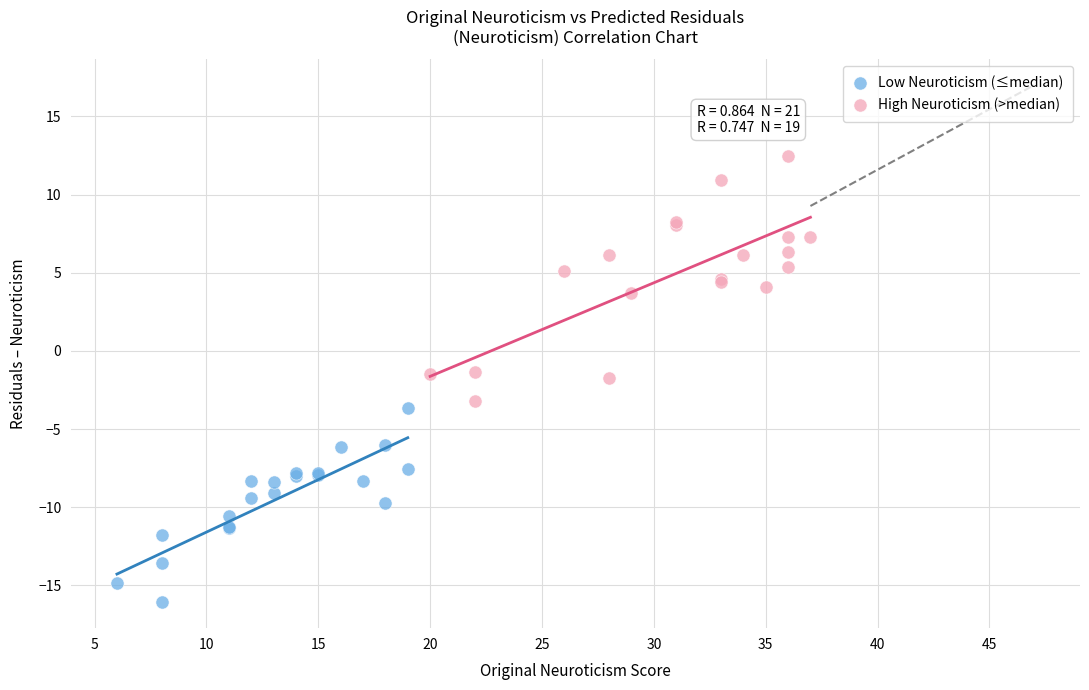

Which series contains the lowest Y value?

Low Neuroticism (≤median)